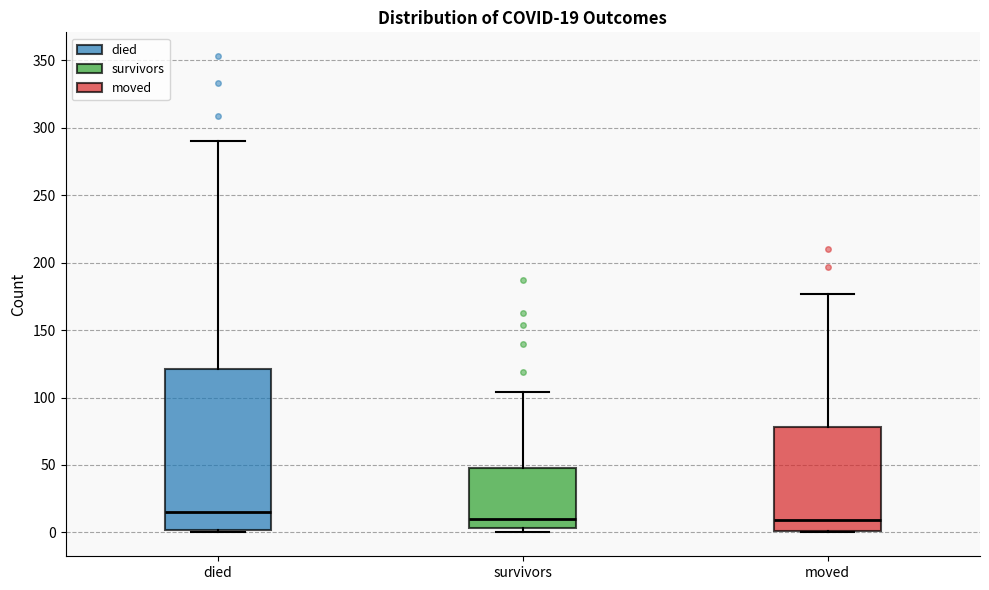

Which box is the tallest, from its lower edge to its upper edge?

died